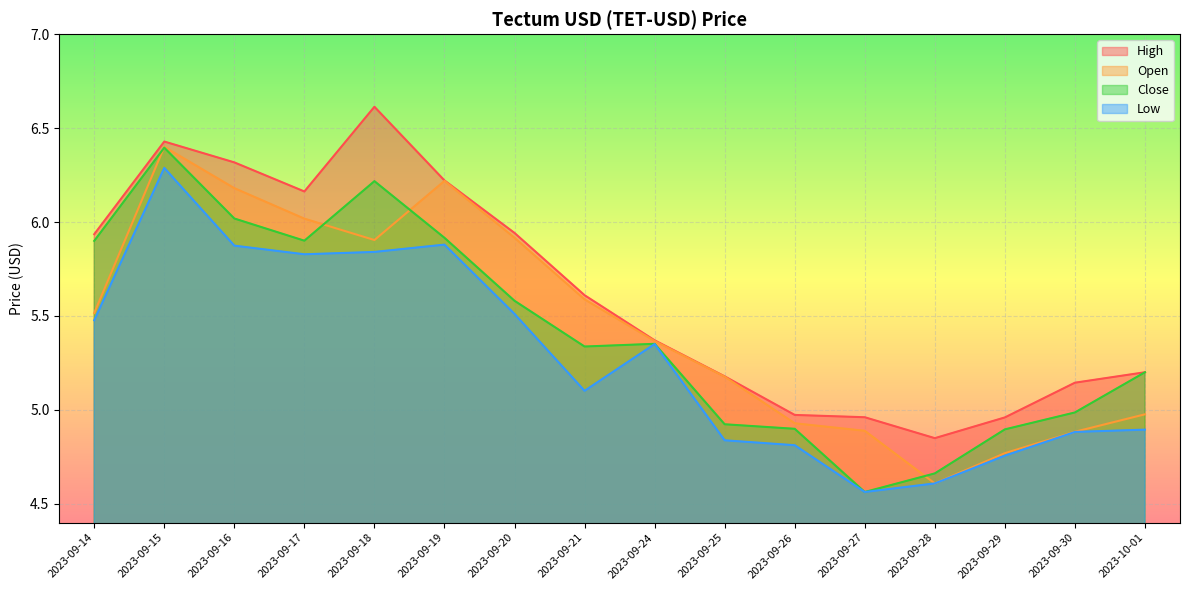

True or false: Close and Low cross at least once.

False